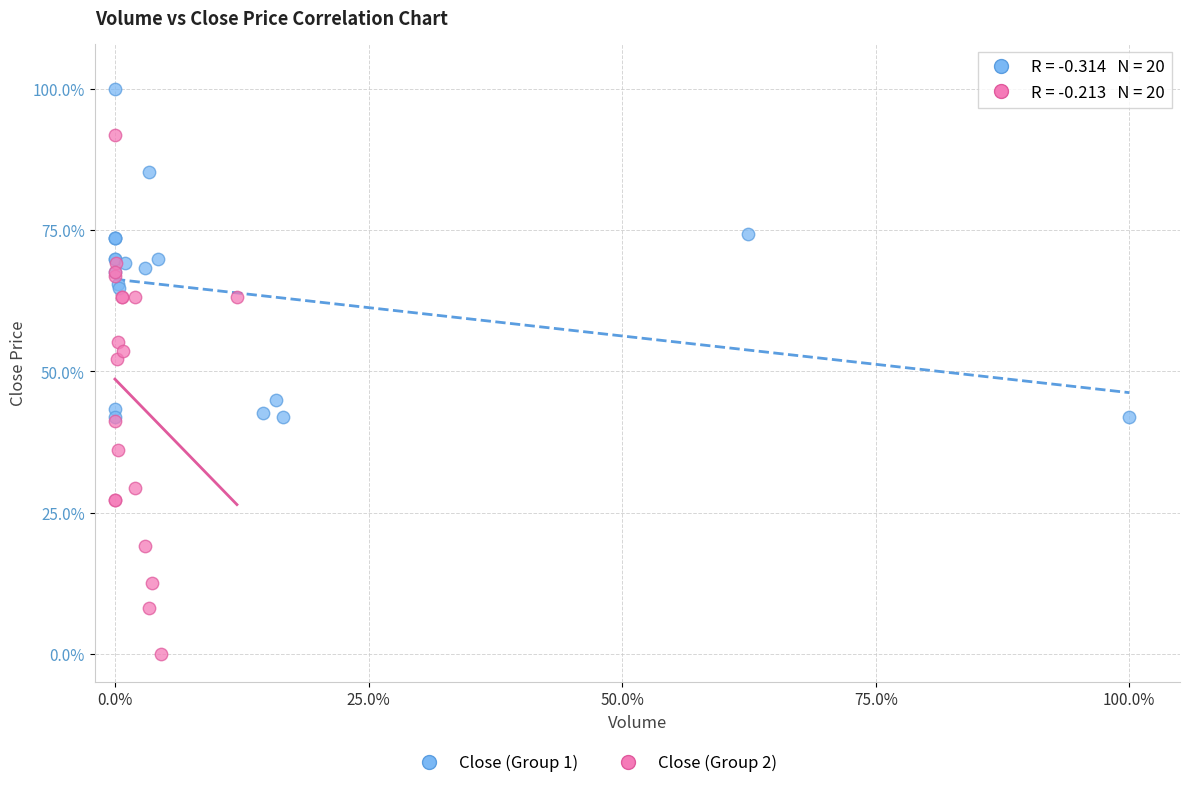

Which series reaches the minimum Y coordinate?

Close (Group 2)